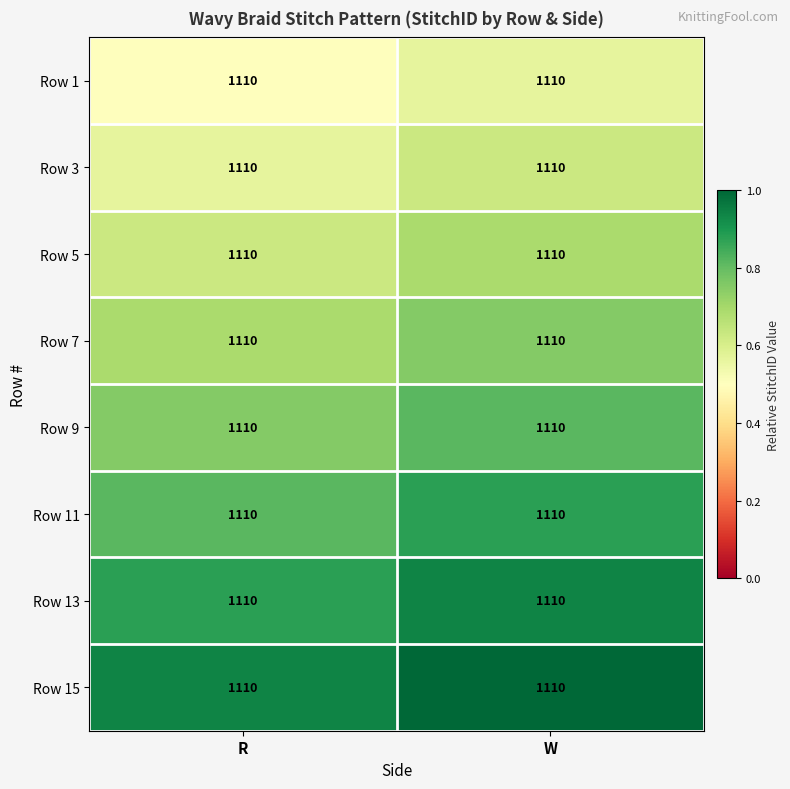

What is the spread (max minus min) of values at R?

0.4